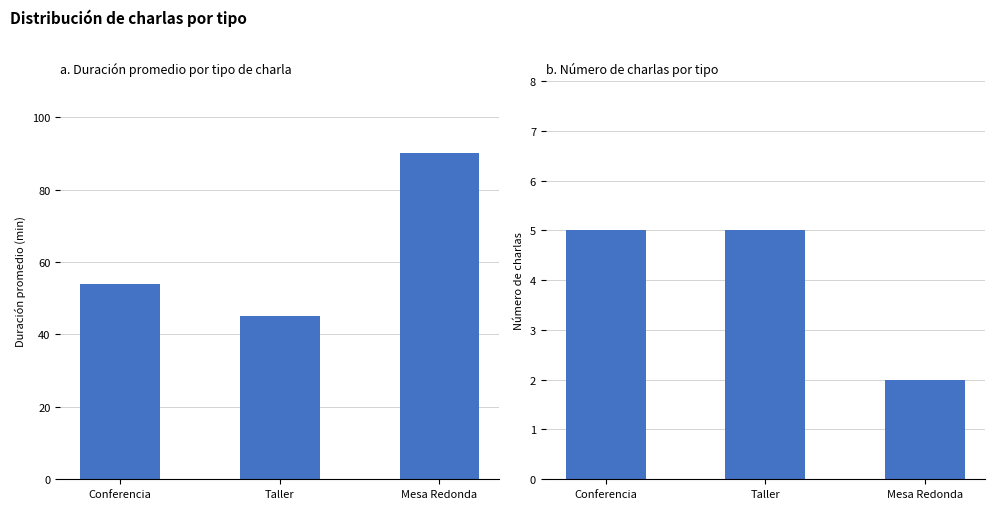

At how many categories does at least one series exceed 55?

1